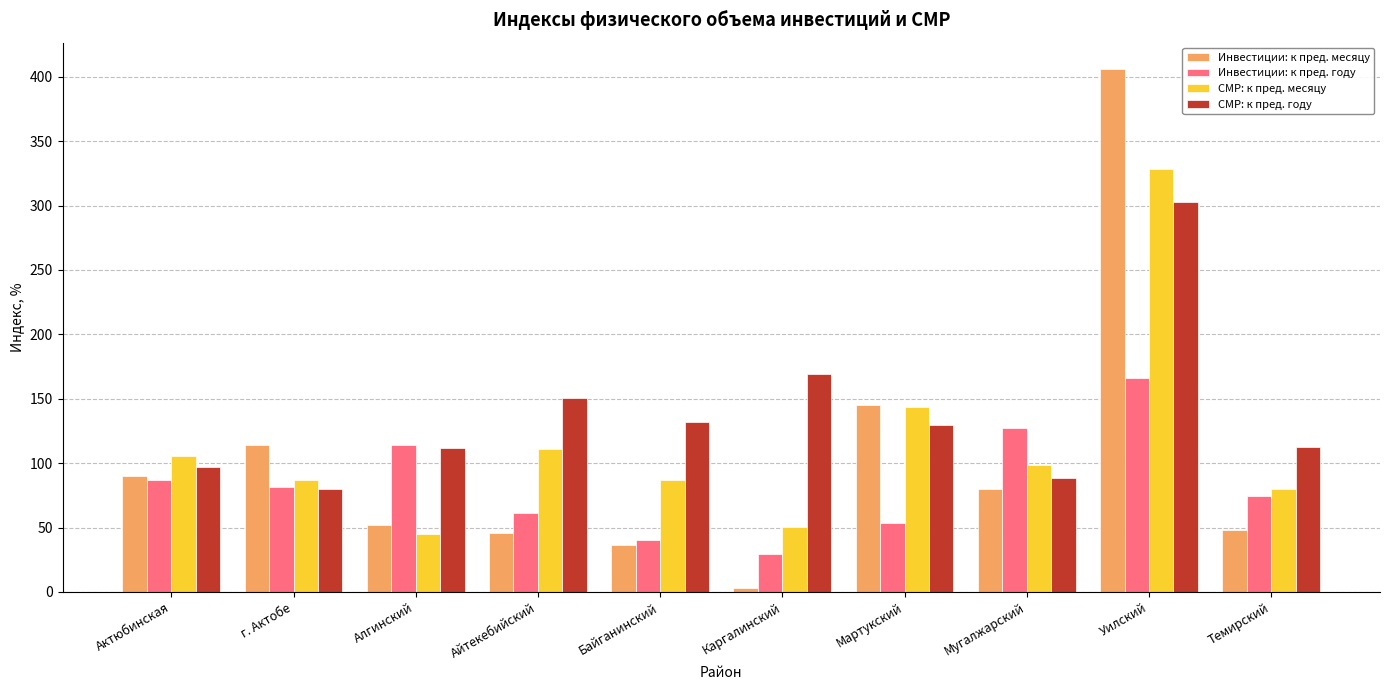

Between Айтекебийский and Каргалинский, which series saw the biggest shift?

СМР: к пред. месяцу